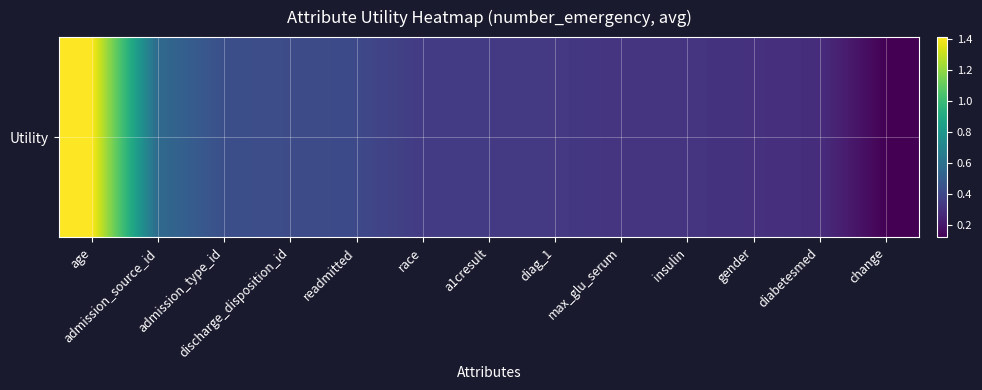

List the labels in order of value, smallest first.

change, diabetesmed, gender, insulin, max_glu_serum, diag_1, a1cresult, race, readmitted, discharge_disposition_id, admission_type_id, admission_source_id, age